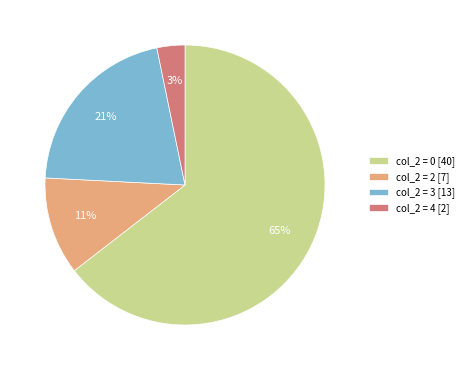

Which category has the smallest portion of the pie?

col_2 = 4 [2]